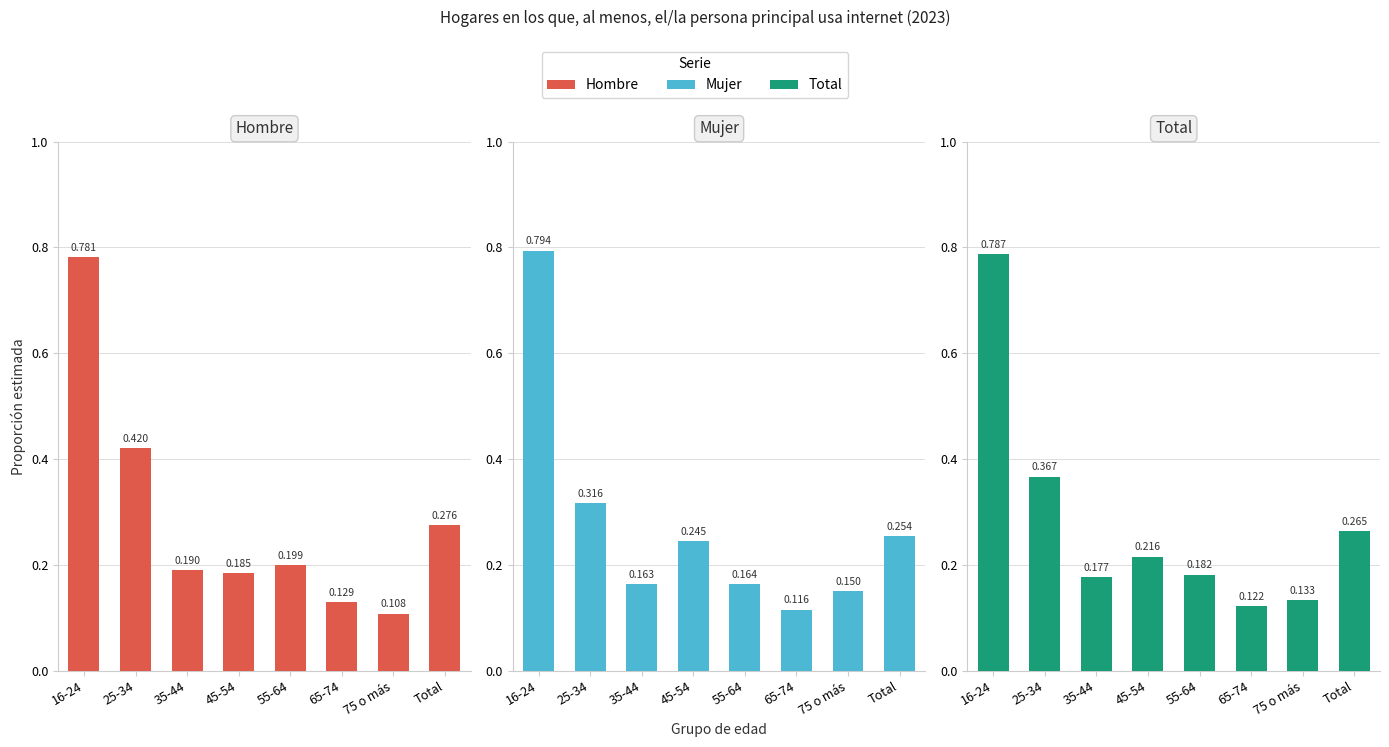

What is the difference between the second highest and minimum values in the Total series?

0.2